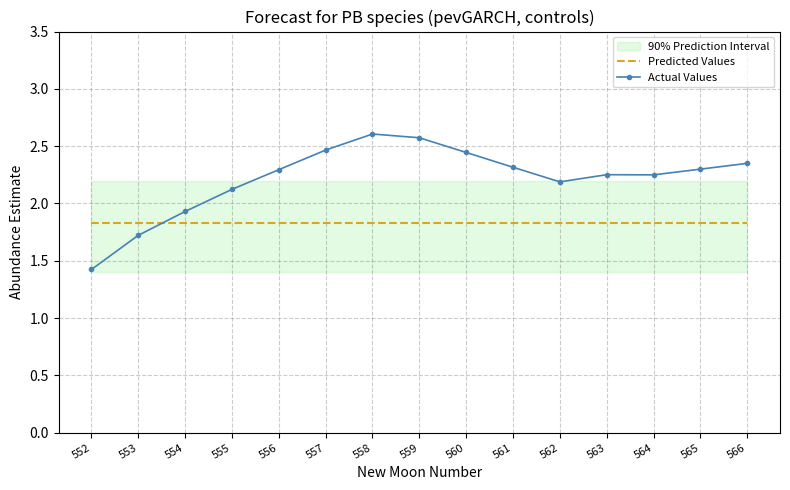

At which label is Actual Values closest to 2?

554